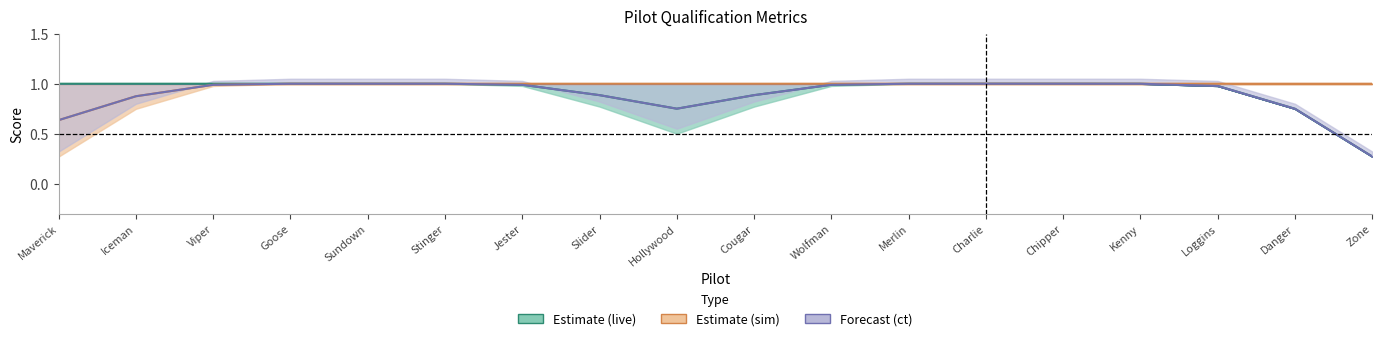

What is the label of the 18th point from the left?

Zone